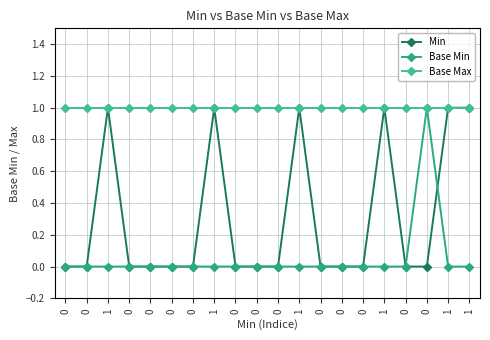

Does the chart have visible grid lines?

Yes